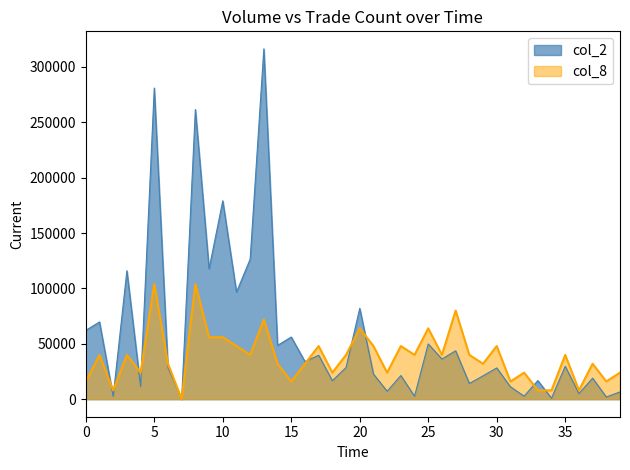

Which series has the largest total across all categories?

col_2